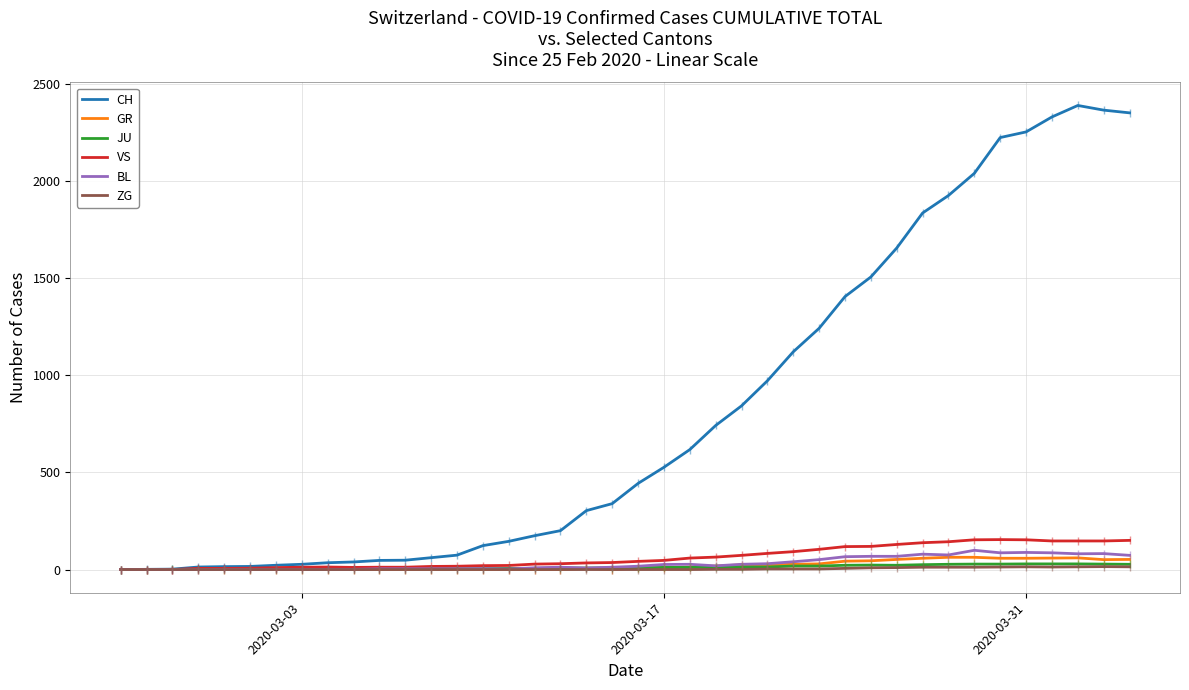

What is the maximum value shown in the chart?

2387